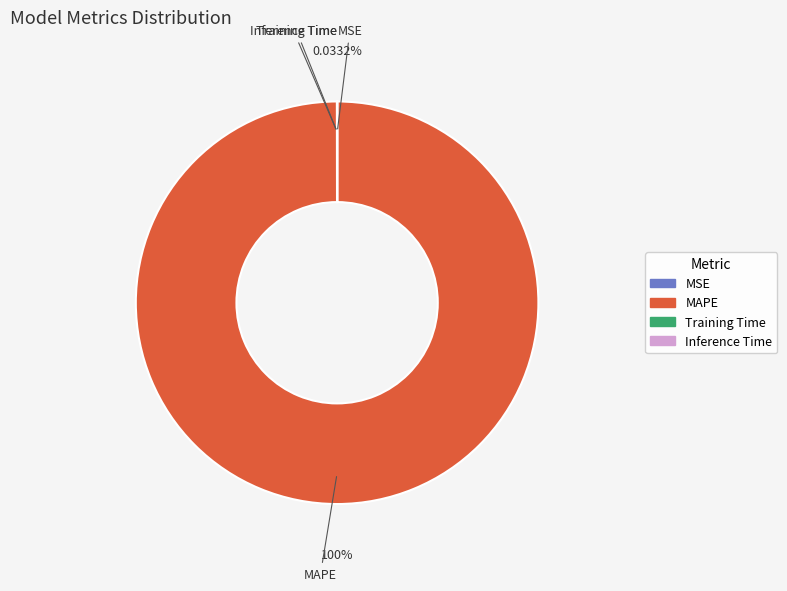

Does MAPE account for over 50% of the chart?

Yes